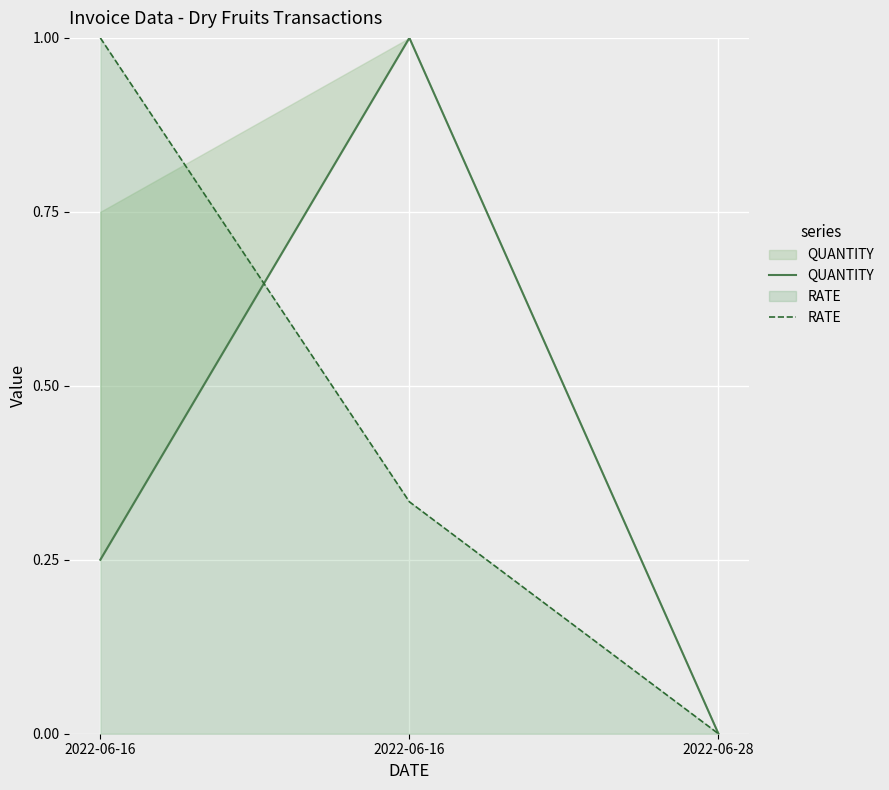

At which category is the sum across all series the highest?

2022-06-16